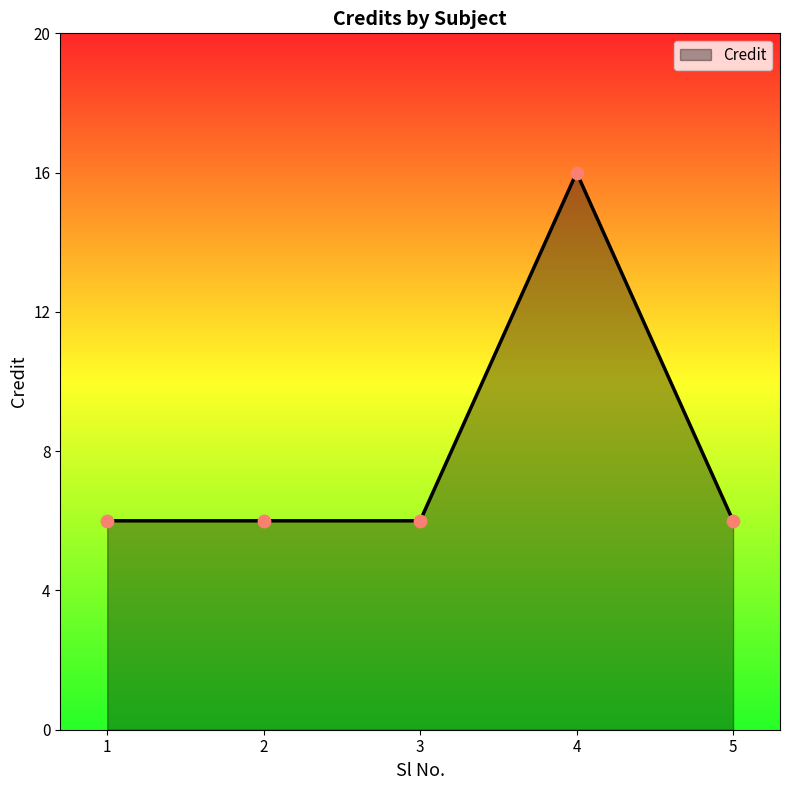

What is the ratio of the value at 3 to the value at 1?

1.0